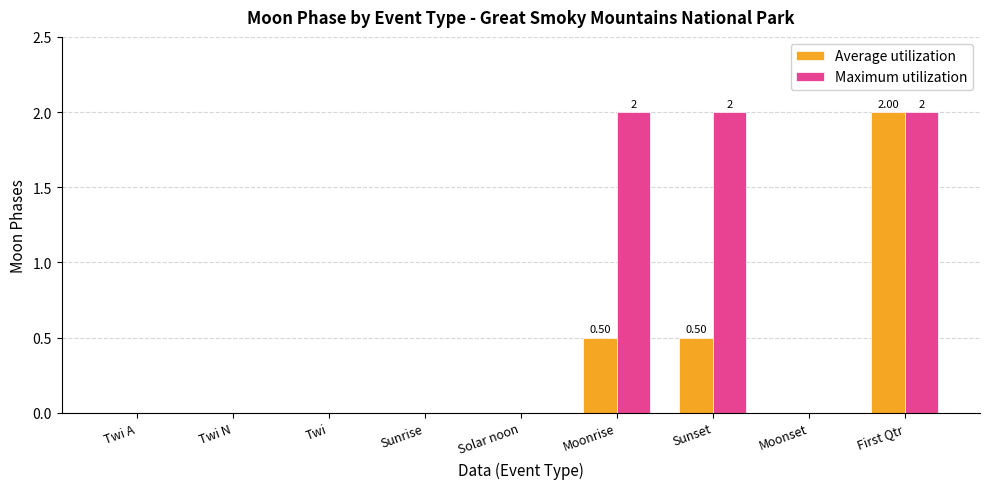

What is the sum of the Maximum utilization values at First Qtr and Twi N?

2.0